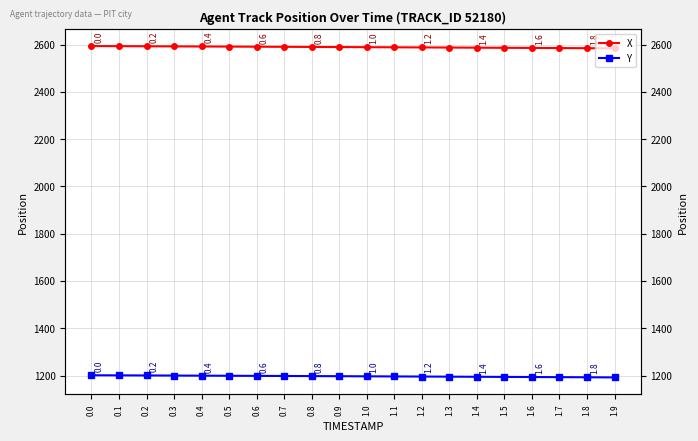

What value does the Y series have at 1.6?

1193.6